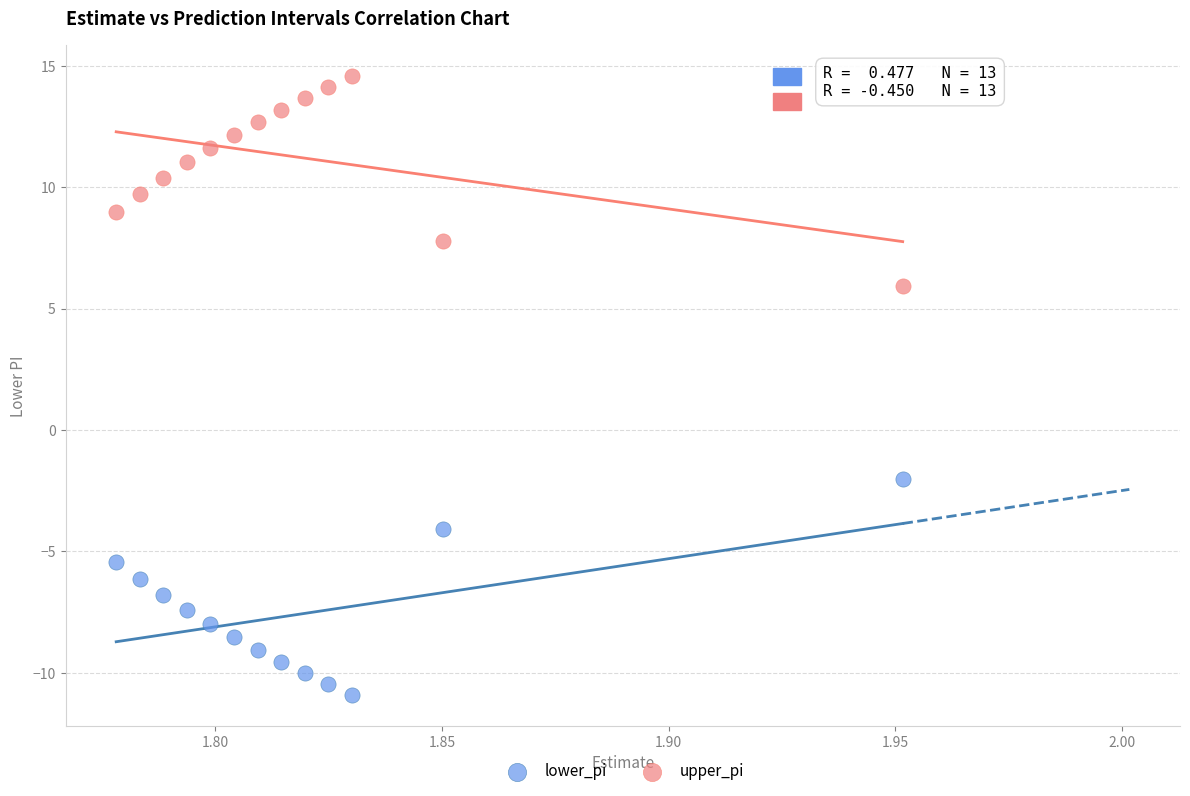

What are all the series names shown in the legend?

lower_pi, upper_pi